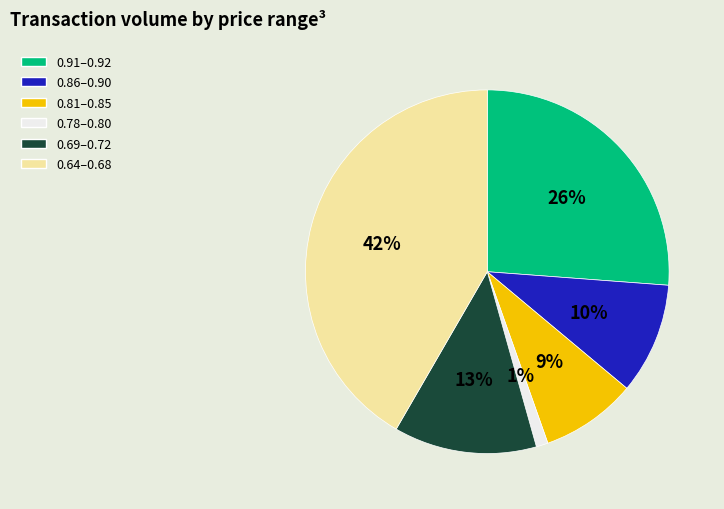

To the nearest percent, what is the average slice percentage?

17%